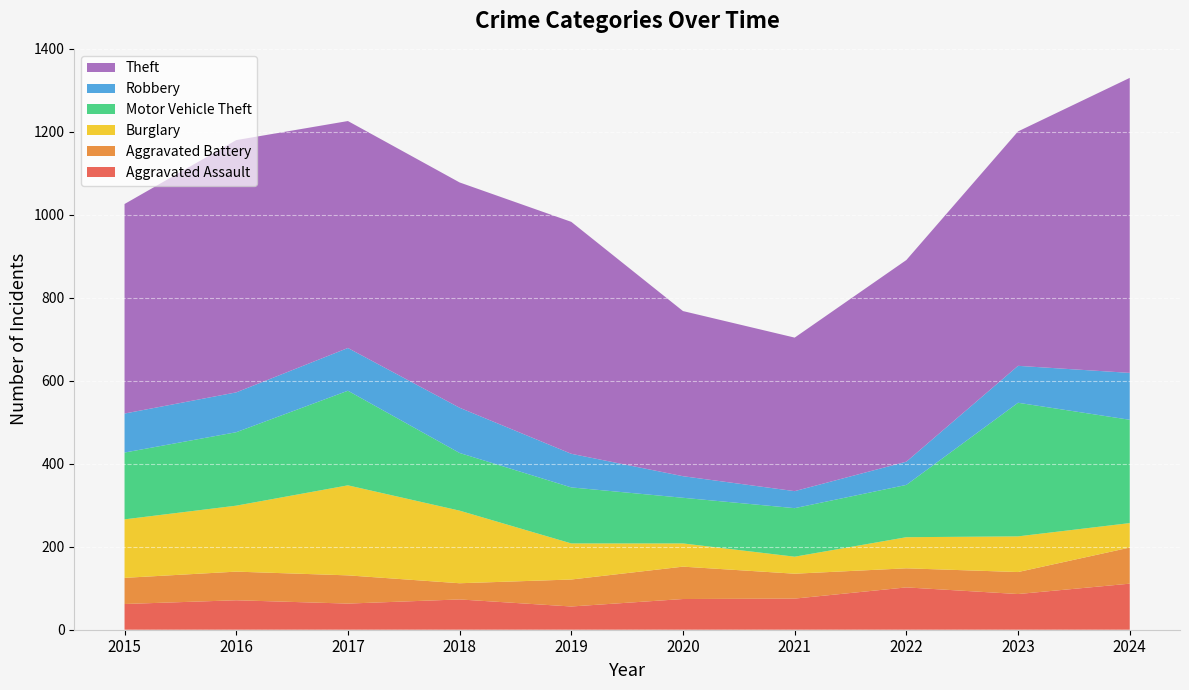

Reading left to right, transcribe all the data shown in this chart.

Aggravated Assault: 2015=62	2016=71	2017=63	2018=73	2019=56	2020=74	2021=75	2022=102	2023=86	2024=111
Aggravated Battery: 2015=63	2016=69	2017=68	2018=39	2019=65	2020=78	2021=60	2022=46	2023=53	2024=87
Burglary: 2015=141	2016=159	2017=217	2018=175	2019=87	2020=56	2021=41	2022=75	2023=86	2024=59
Motor Vehicle Theft: 2015=161	2016=177	2017=228	2018=139	2019=135	2020=110	2021=117	2022=126	2023=322	2024=249
Robbery: 2015=94	2016=96	2017=103	2018=109	2019=81	2020=52	2021=41	2022=56	2023=89	2024=113
Theft: 2015=505	2016=608	2017=547	2018=543	2019=559	2020=398	2021=370	2022=486	2023=565	2024=711